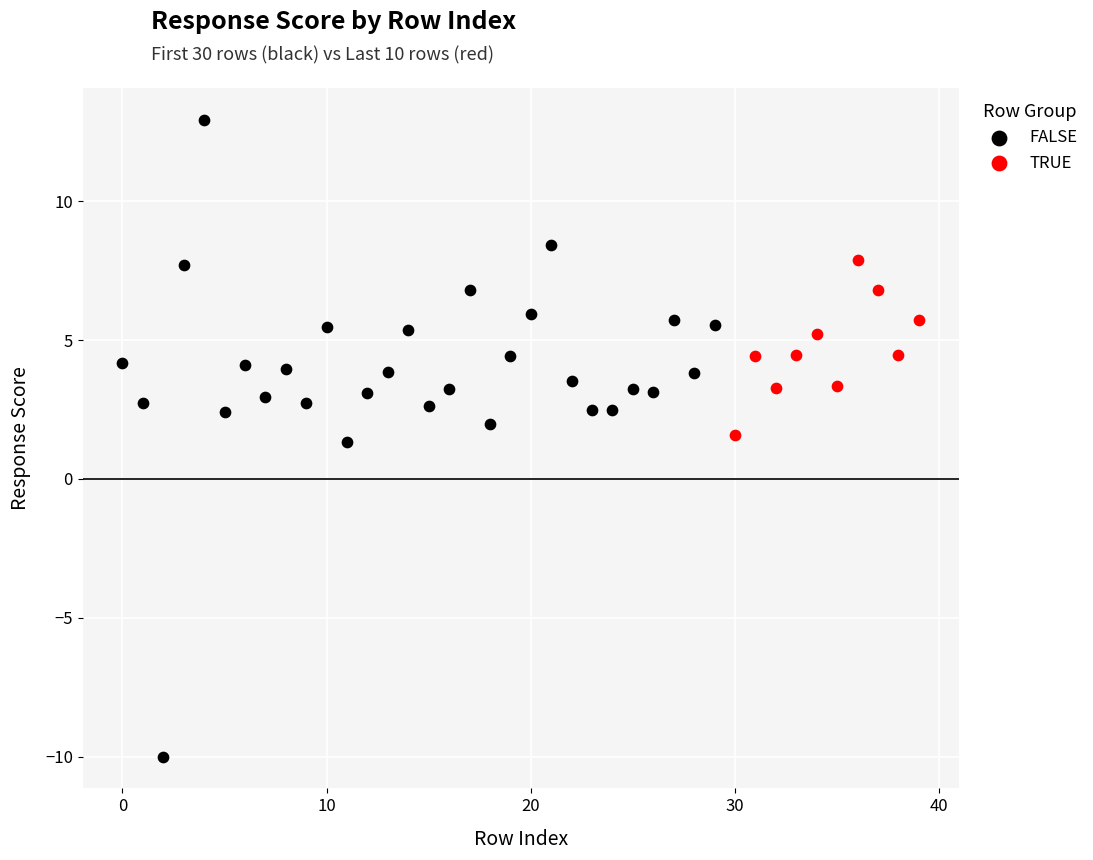

Which series reaches the minimum Y coordinate?

FALSE